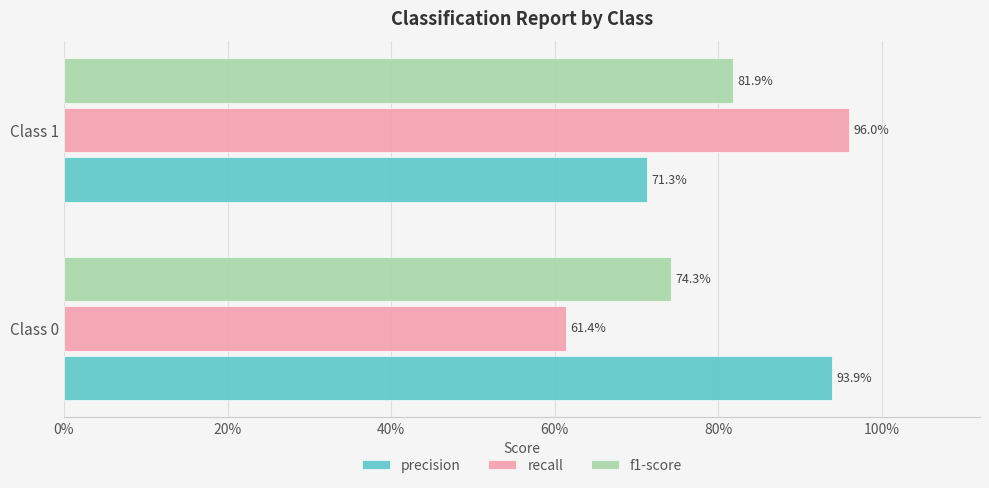

What position from the left is 20%?

2